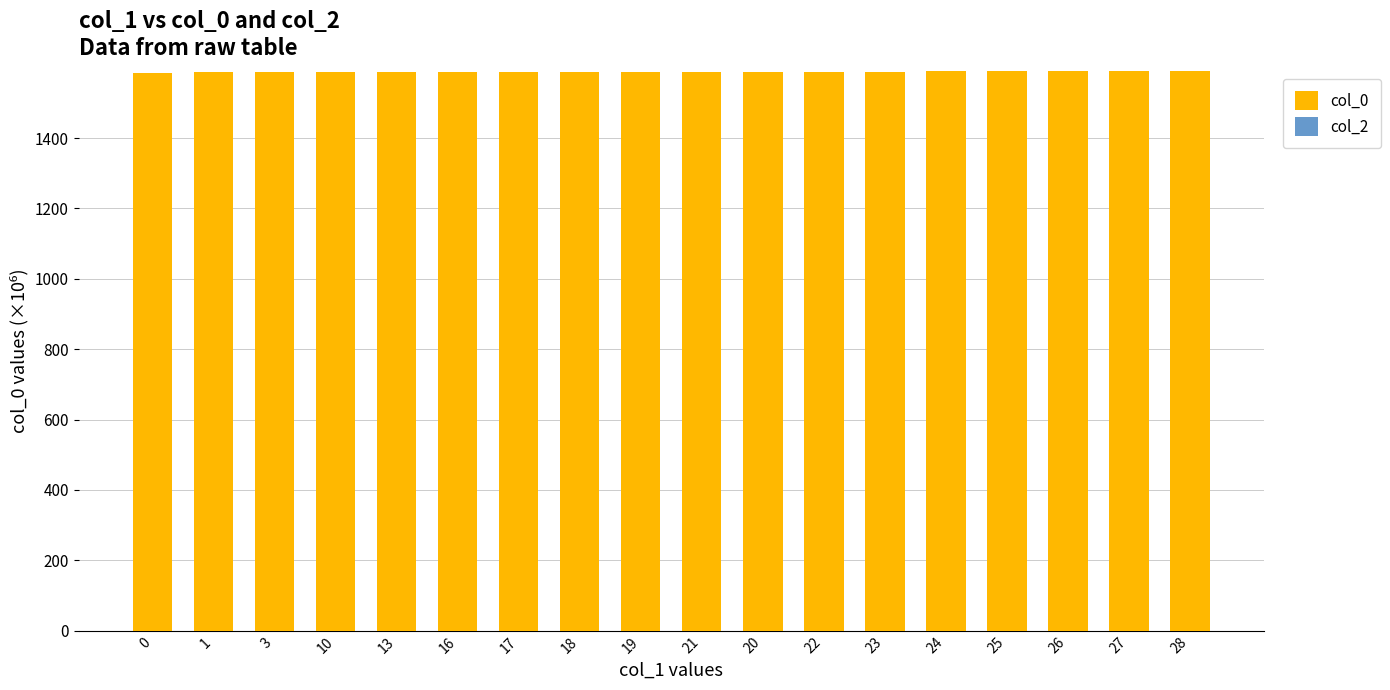

Are the bars grouped side by side (vs. stacked)?

No